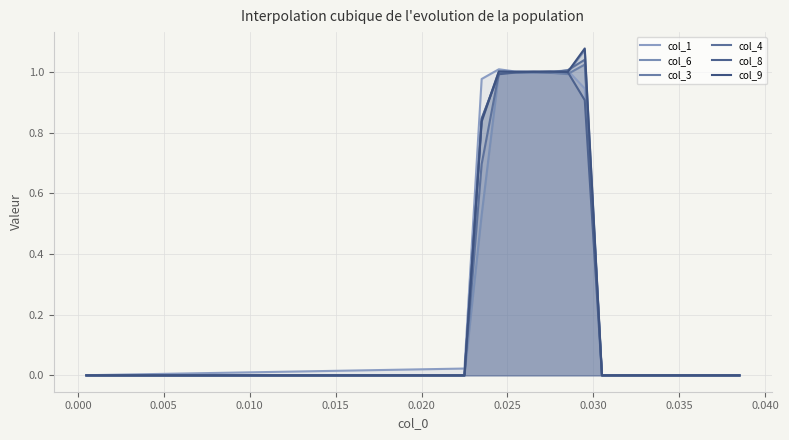

What is the difference between the maximum and minimum values in the col_4 series?

1.0